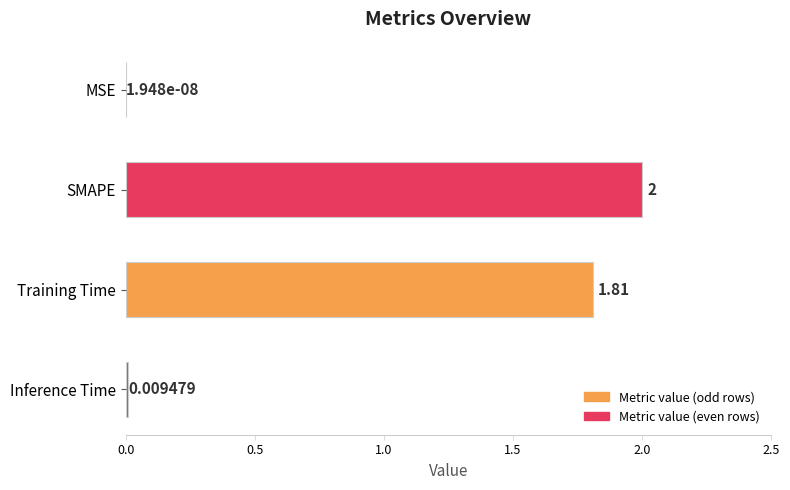

Which has a higher value, Inference Time or SMAPE?

SMAPE